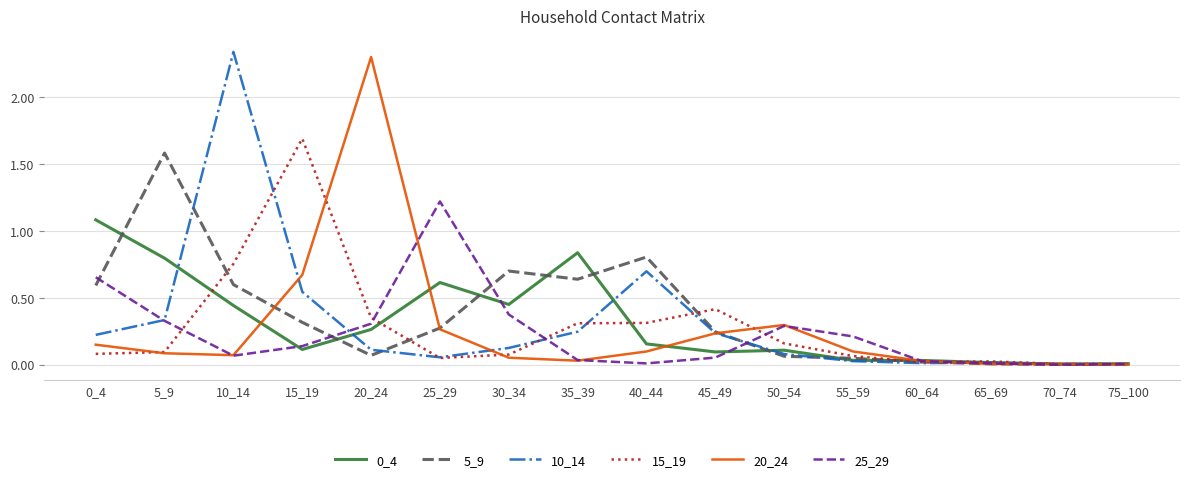

What is the difference between the highest and lowest values at 15_19?

1.6